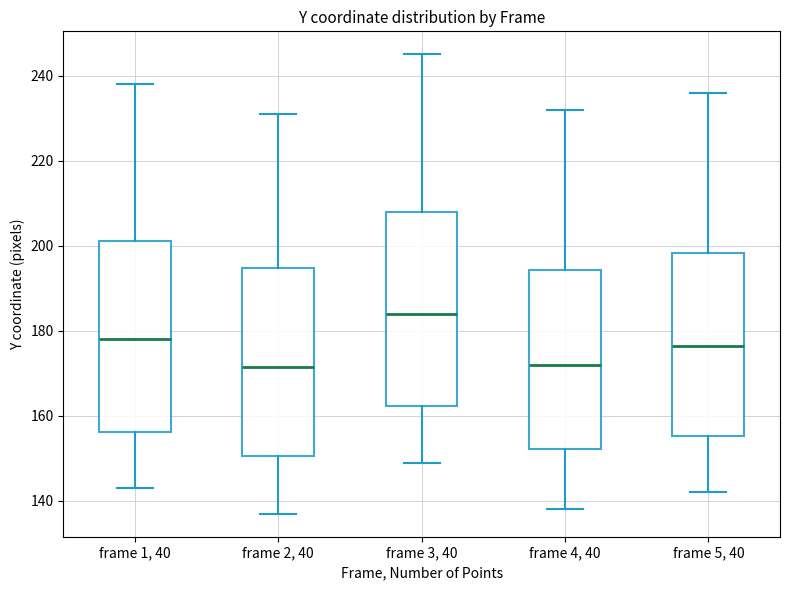

Where does the lower whisker of the box for frame 1, 40 end on the y-axis? The values are not printed on the chart, so give them approximately, as read against the axis.

144